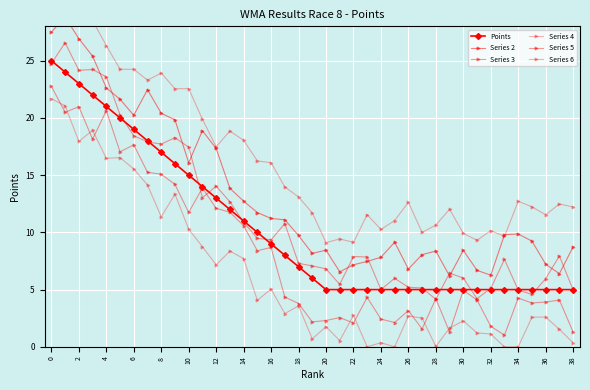

How many values in the Series 3 series exceed 4?

24